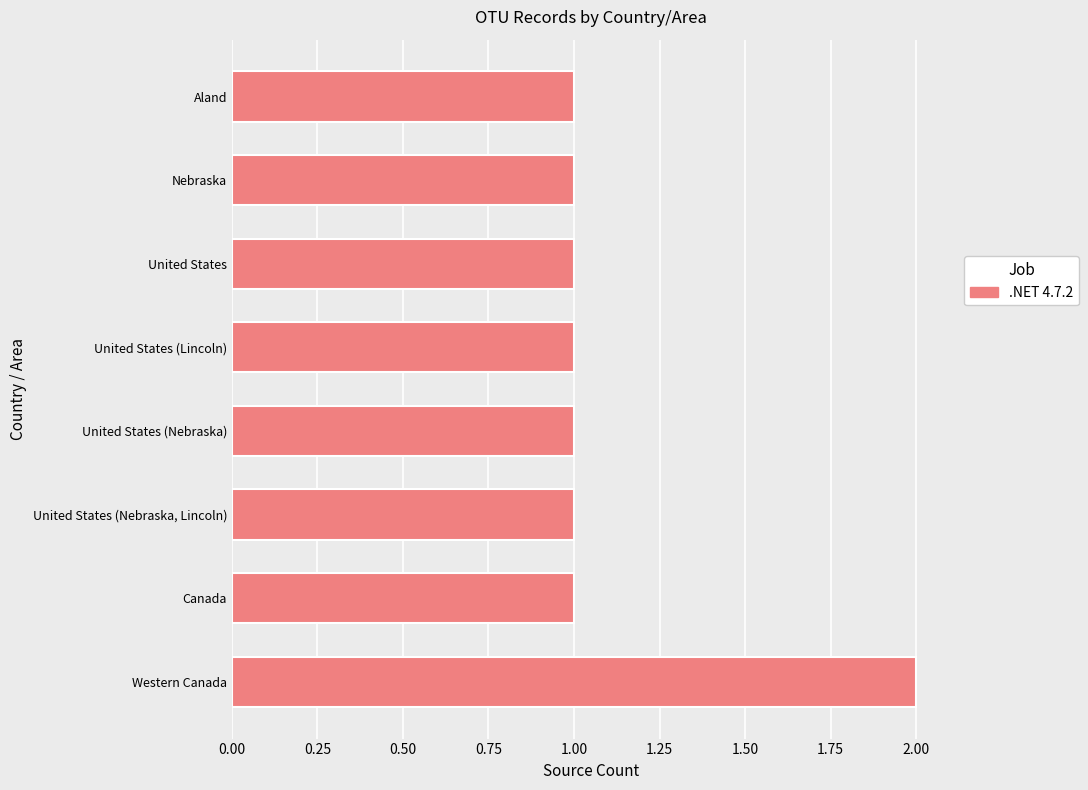

What is the maximum value shown in the chart?

2